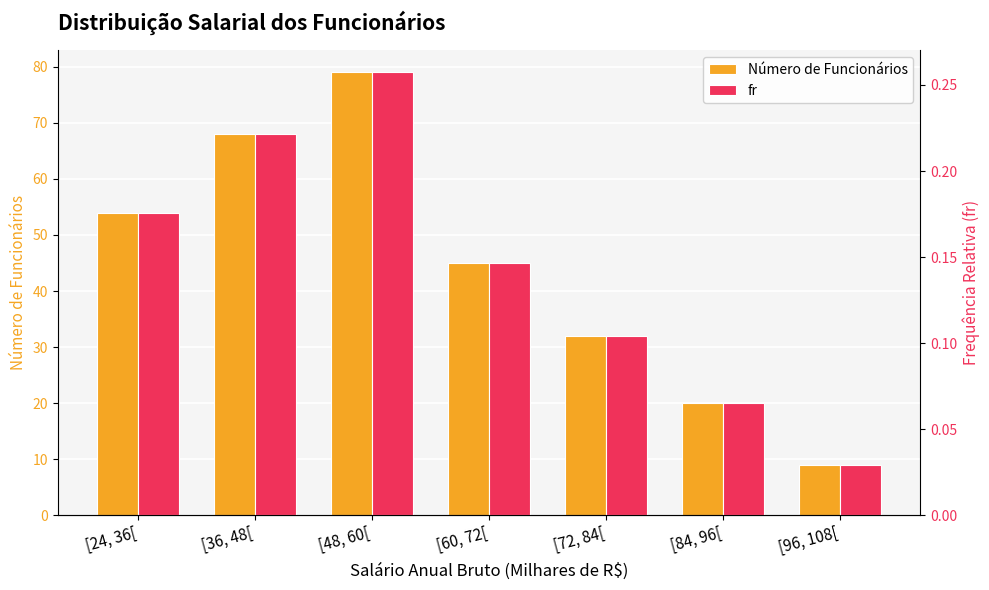

How many bars are there in each group?

2